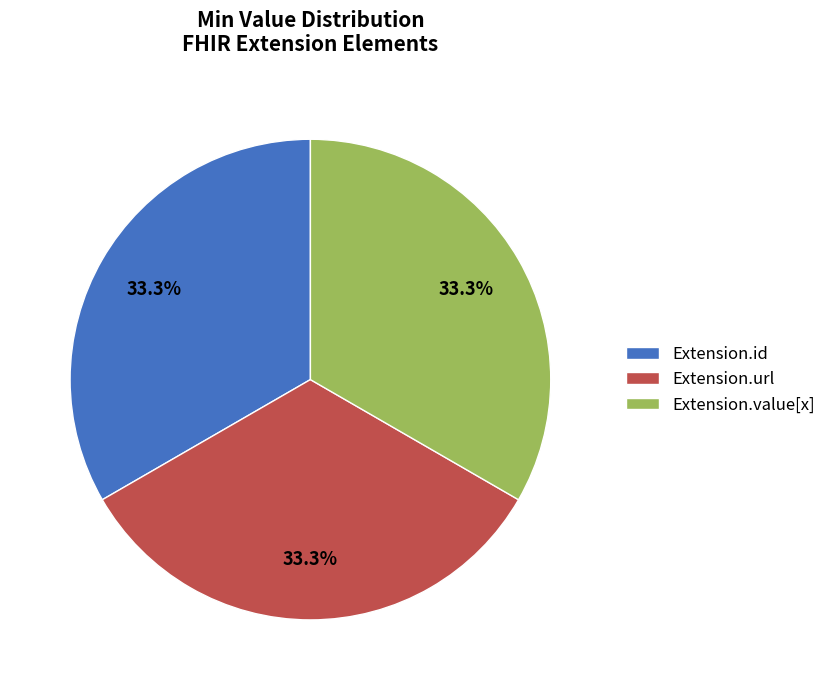

Count the number of slices in the pie.

3